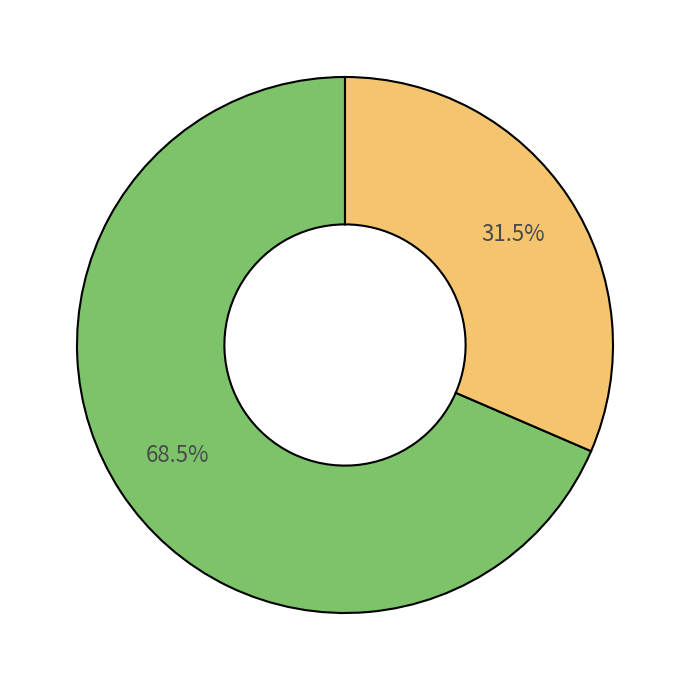

Is there any slice that represents more than half of the pie?

Yes